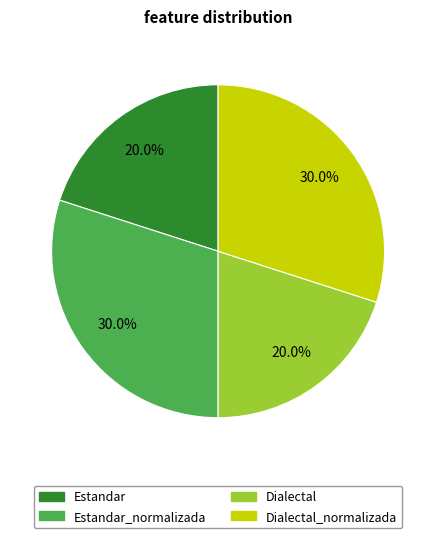

Between Estandar_normalizada and Estandar, which is larger?

Estandar_normalizada